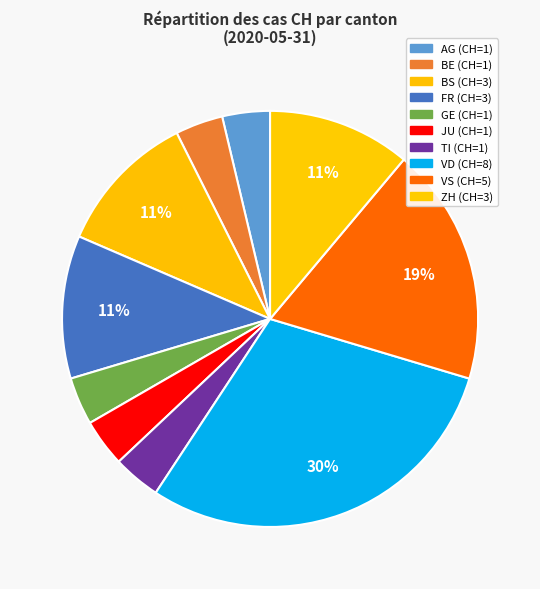

Count the number of slices in the pie.

10